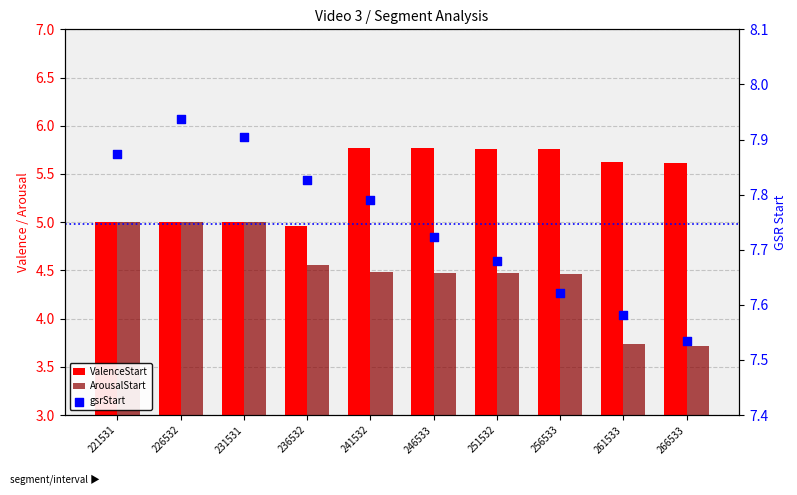

What are all the series names shown in the legend?

ValenceStart, ArousalStart, gsrStart